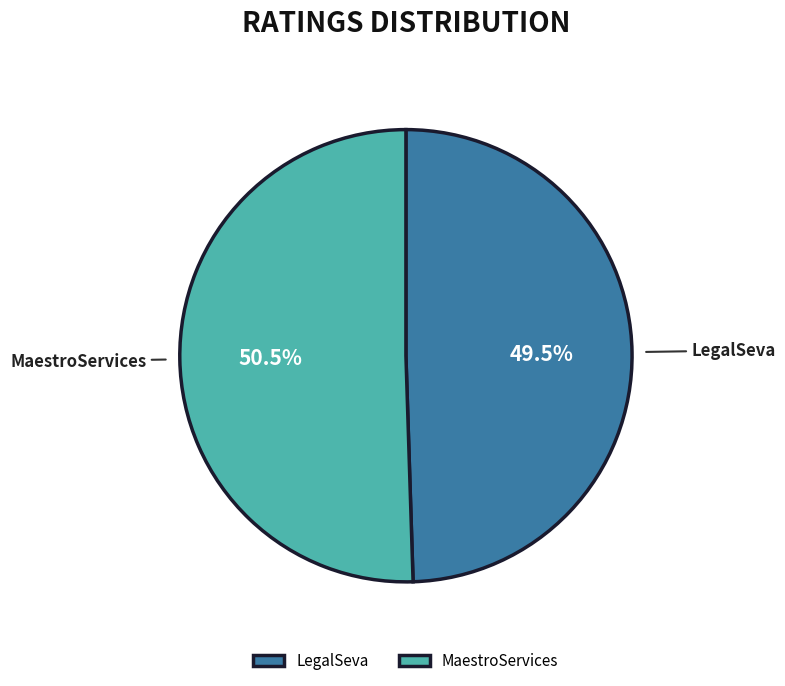

Which slice is the smallest?

LegalSeva